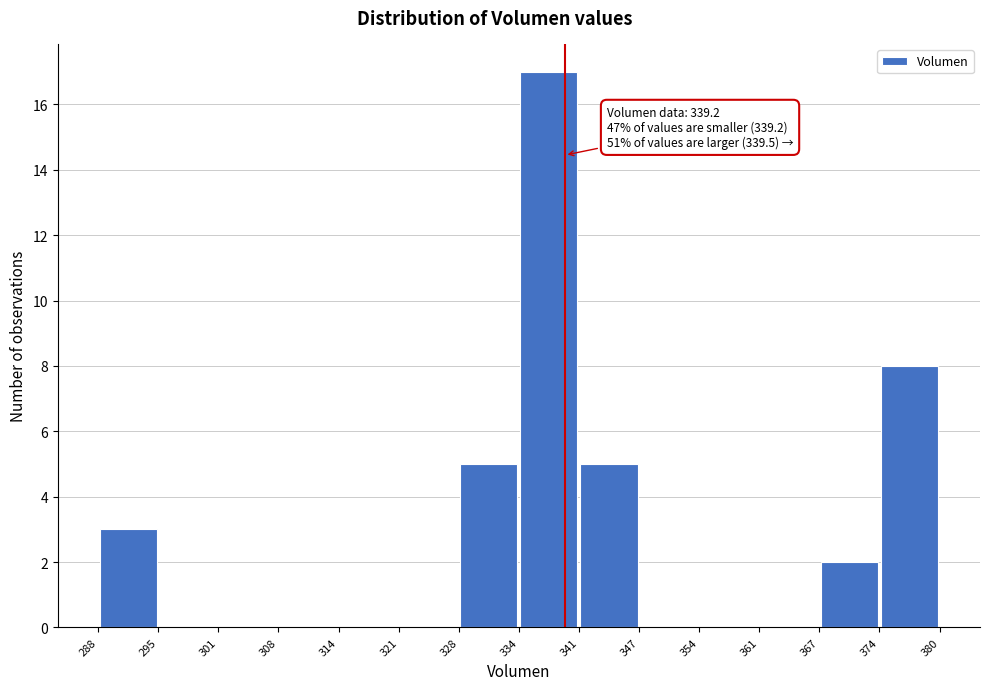

Which range on the x-axis has the tallest bar?

334 to 341